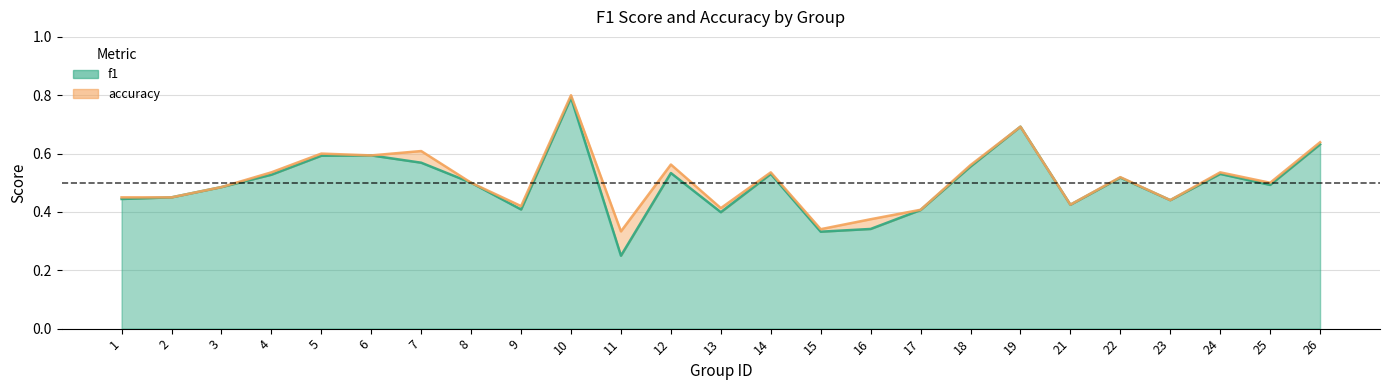

At which category does the chart reach its peak across all series?

10